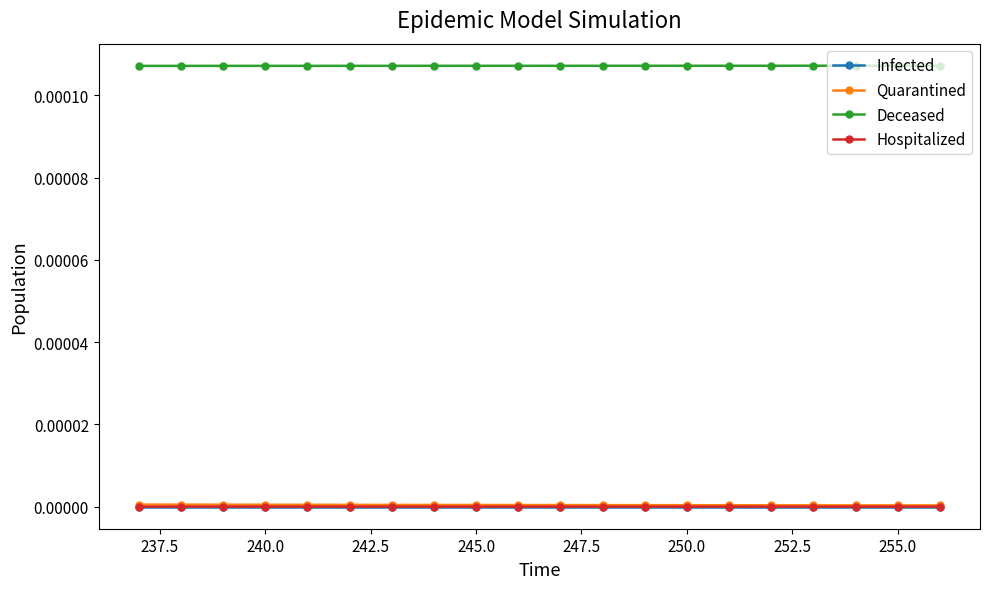

What are all the series names shown in the legend?

Infected, Quarantined, Deceased, Hospitalized